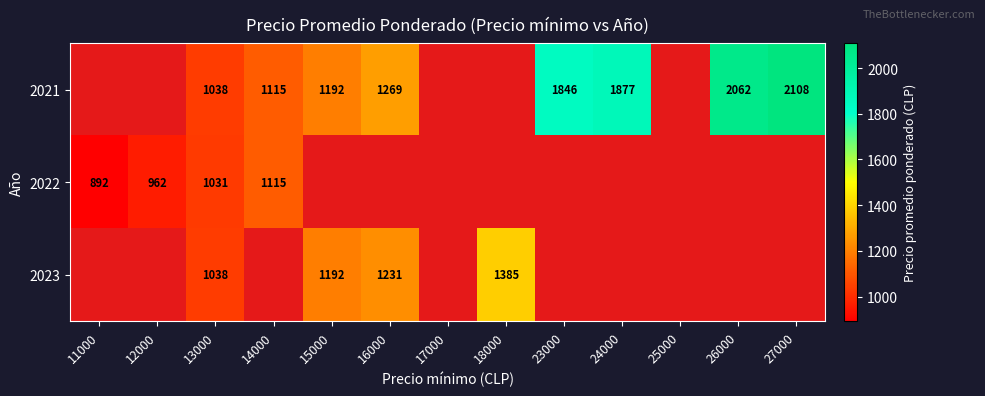

The 2023 series shows 327 at 13000. True or false?

False